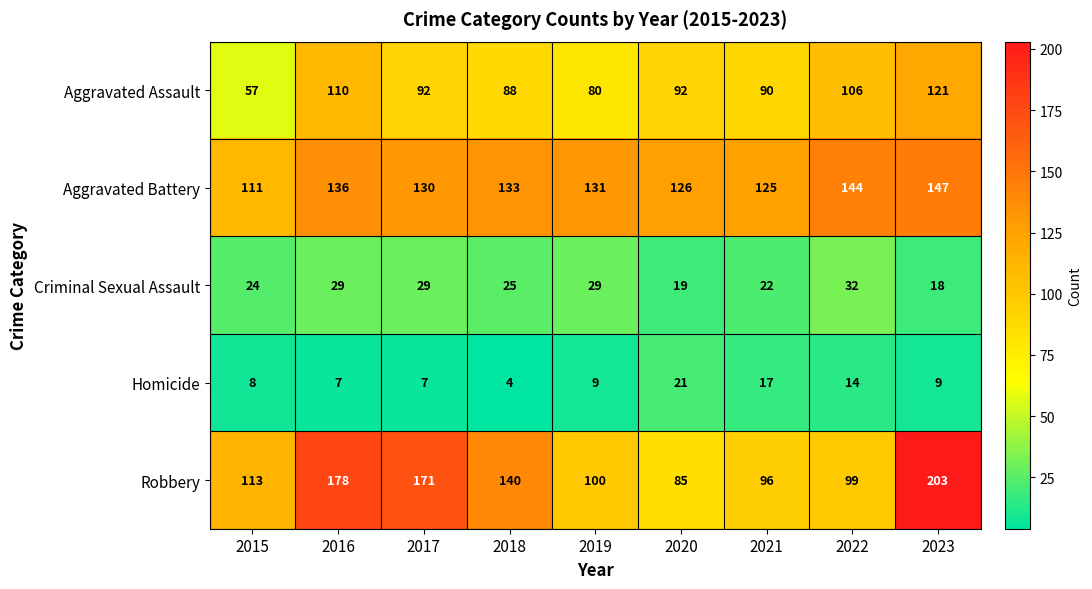

Count the number of data series in this chart.

5